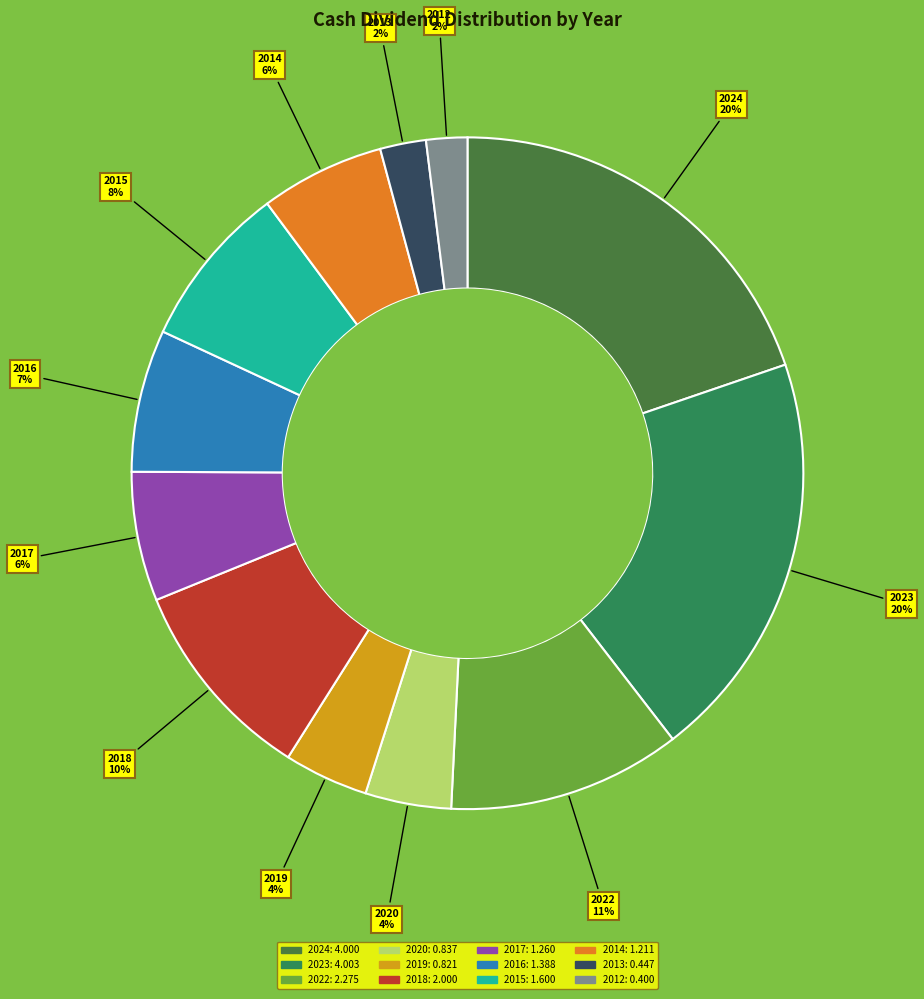

Combined, do 2023 and 2017 account for over 50%?

No